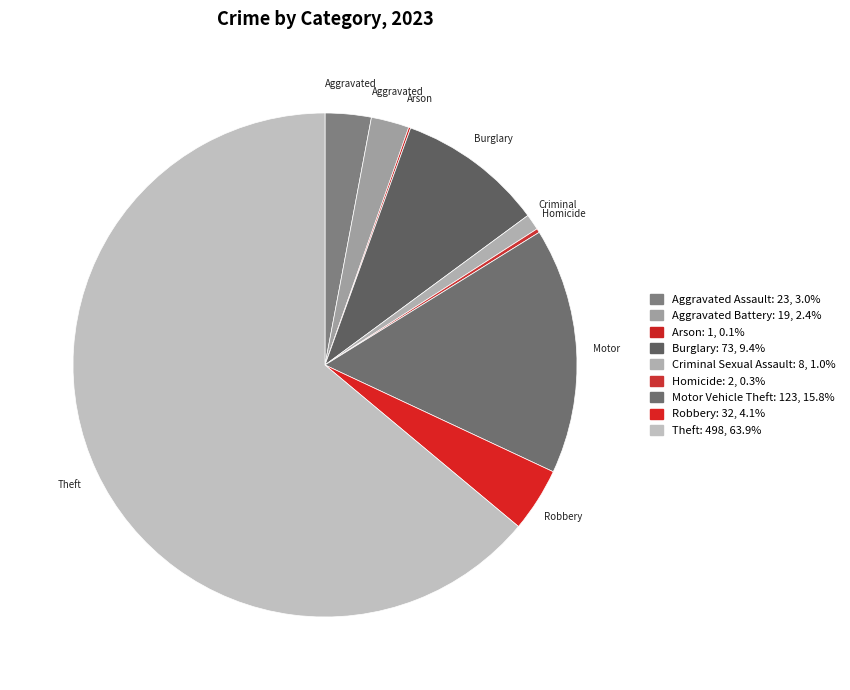

Rank the categories by value from highest to lowest.

Theft, Motor Vehicle Theft, Burglary, Robbery, Aggravated Assault, Aggravated Battery, Criminal Sexual Assault, Homicide, Arson